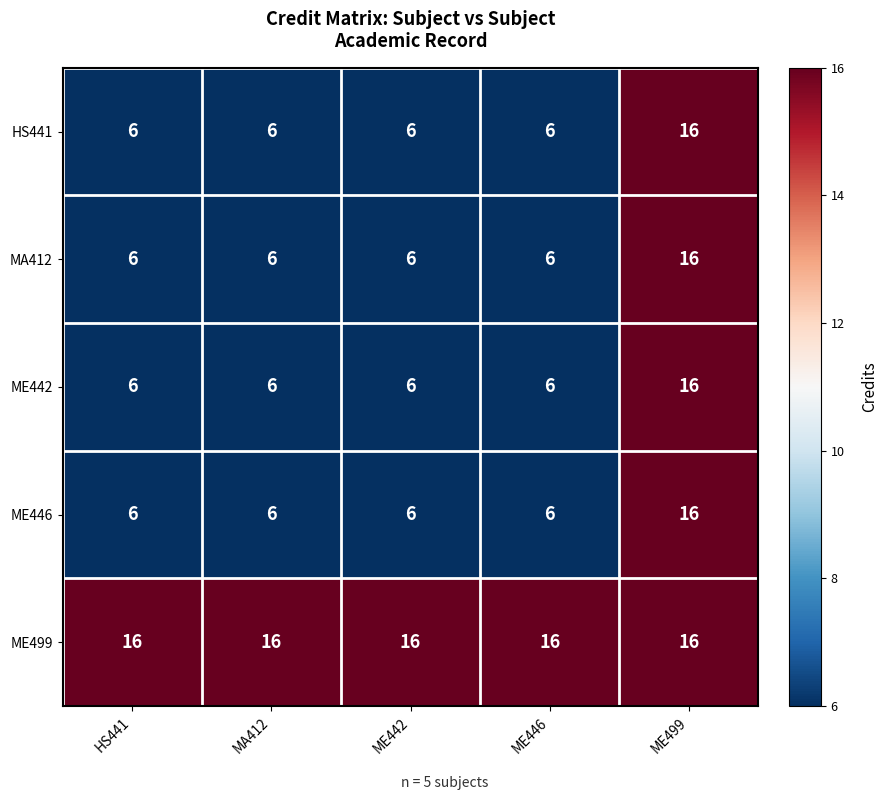

What is the sum of all MA412 values?

40